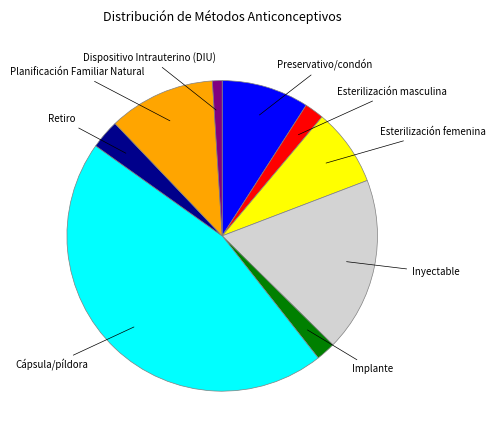

Which category has the biggest portion of the pie?

Cápsula/píldora